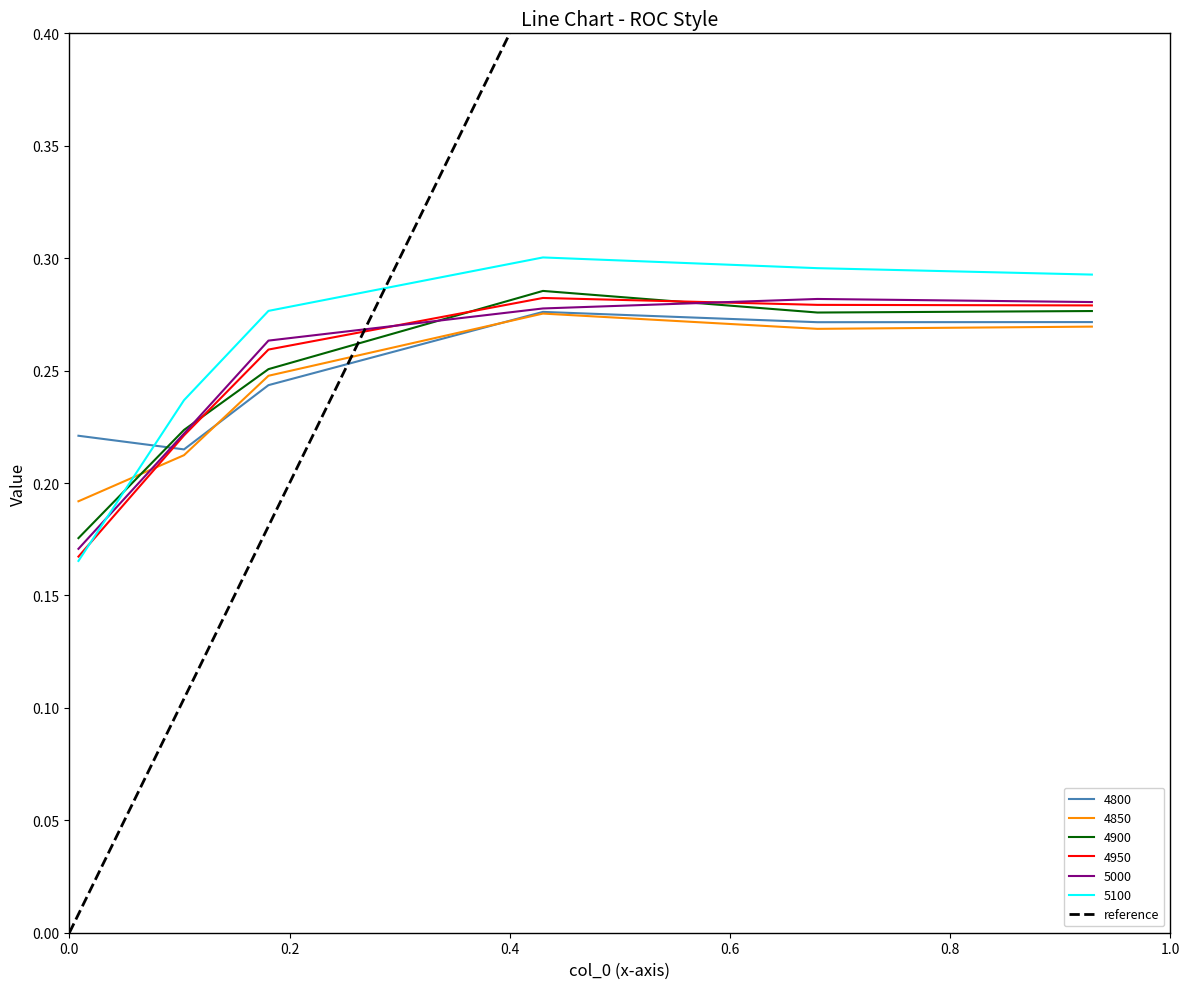

Between 0.0 and 1.0, which is larger?

1.0